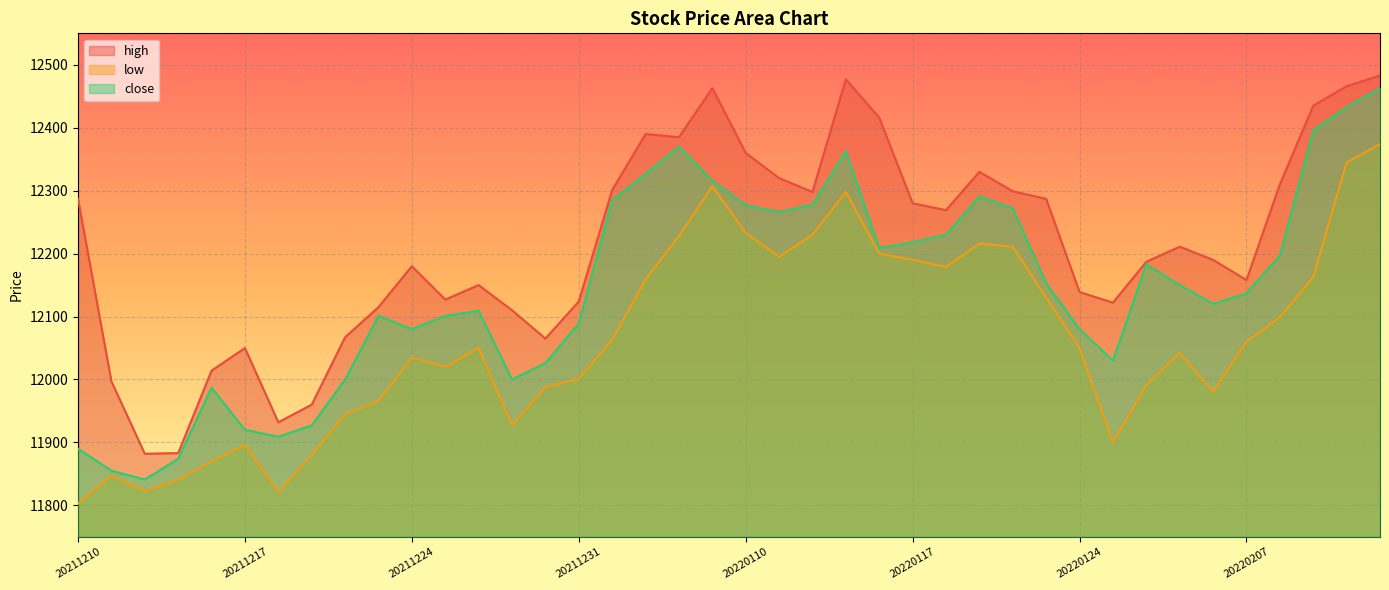

True or false: low and close cross at least once.

False